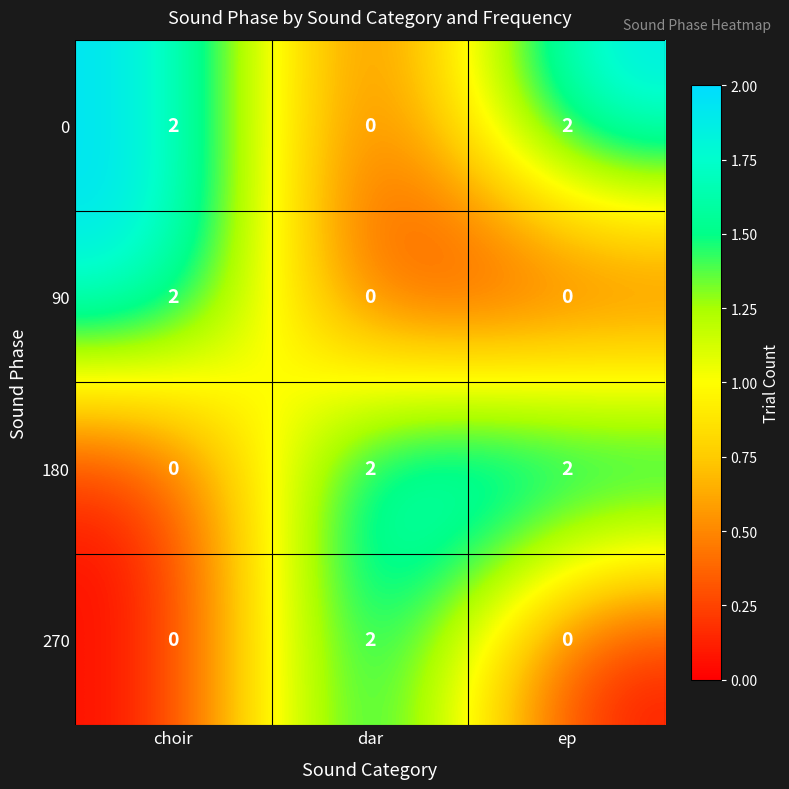

What is the sum of all 0 values?

4